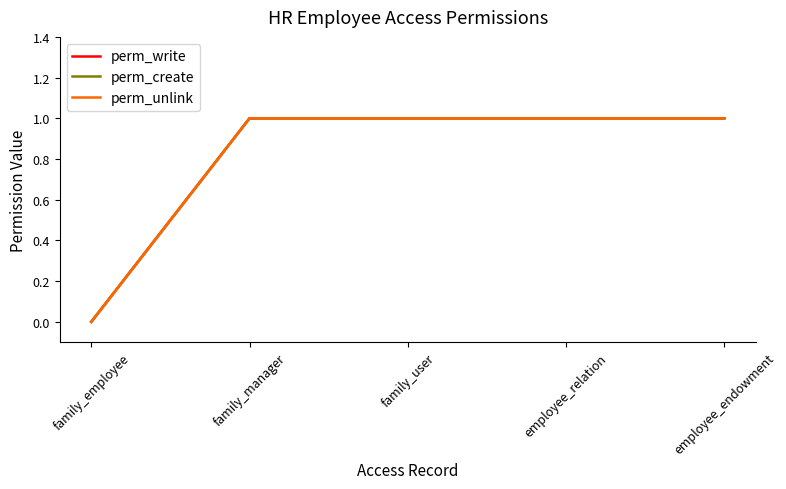

At family_employee, list the series in order from largest to smallest.

perm_write, perm_create, perm_unlink